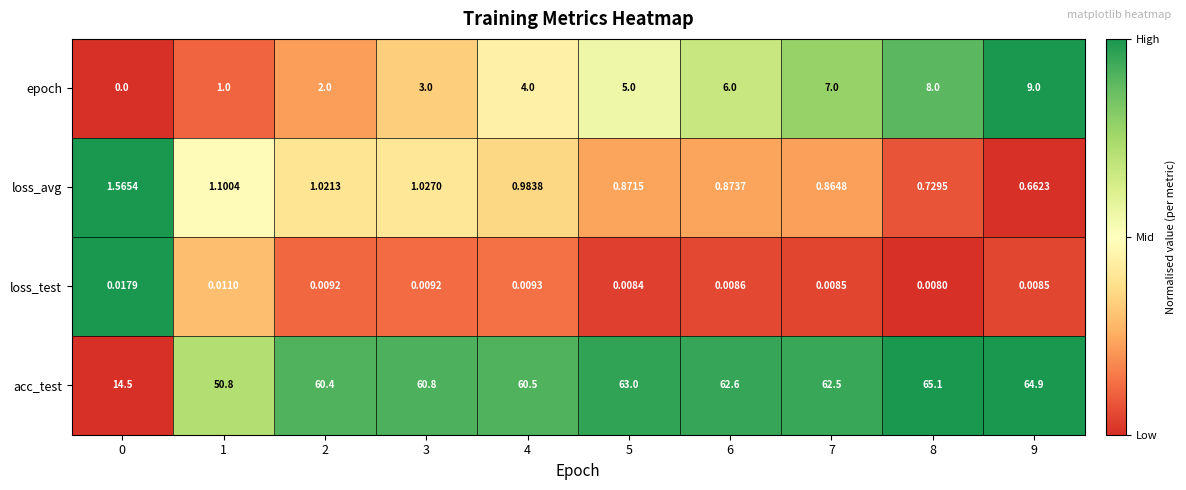

Rank the series at 9 from highest to lowest value.

acc_test, epoch, loss_avg, loss_test